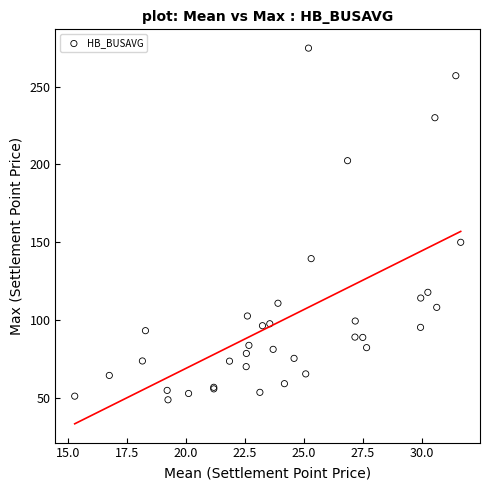

What Y value in the scatter plot is closest to 161?

149.9